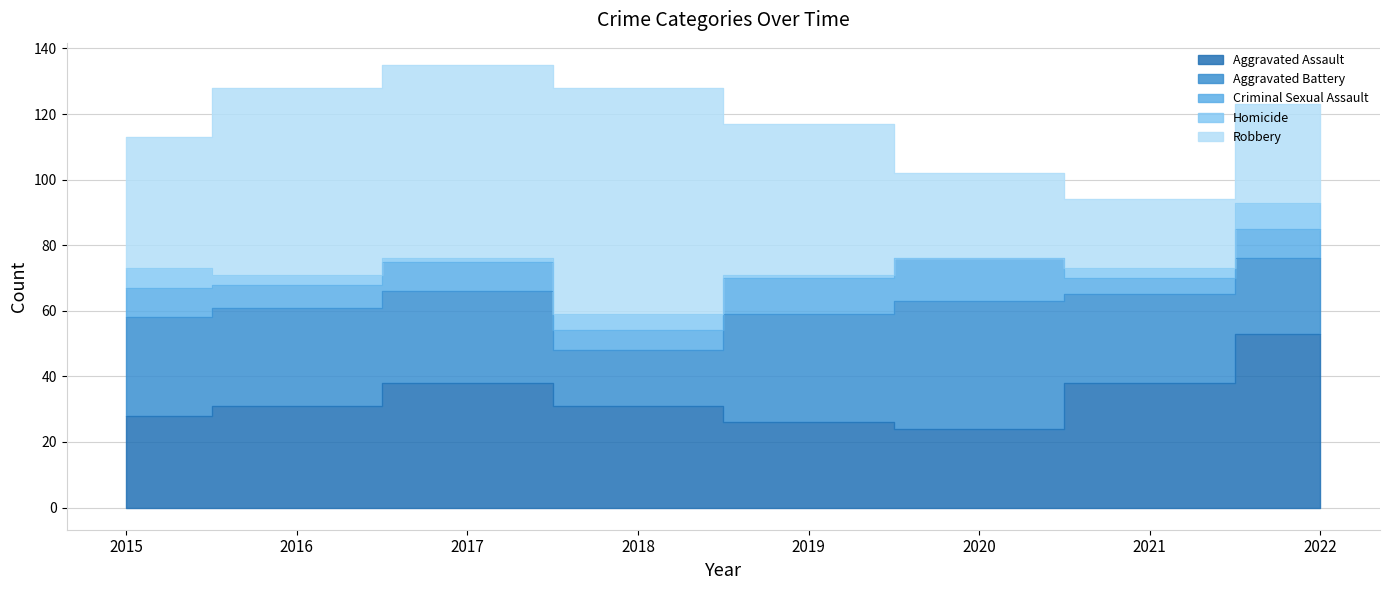

How many values in Homicide are above zero?

7